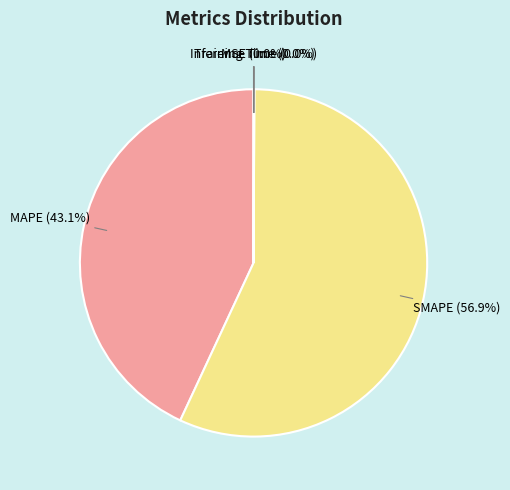

What is the largest slice in the pie chart?

SMAPE